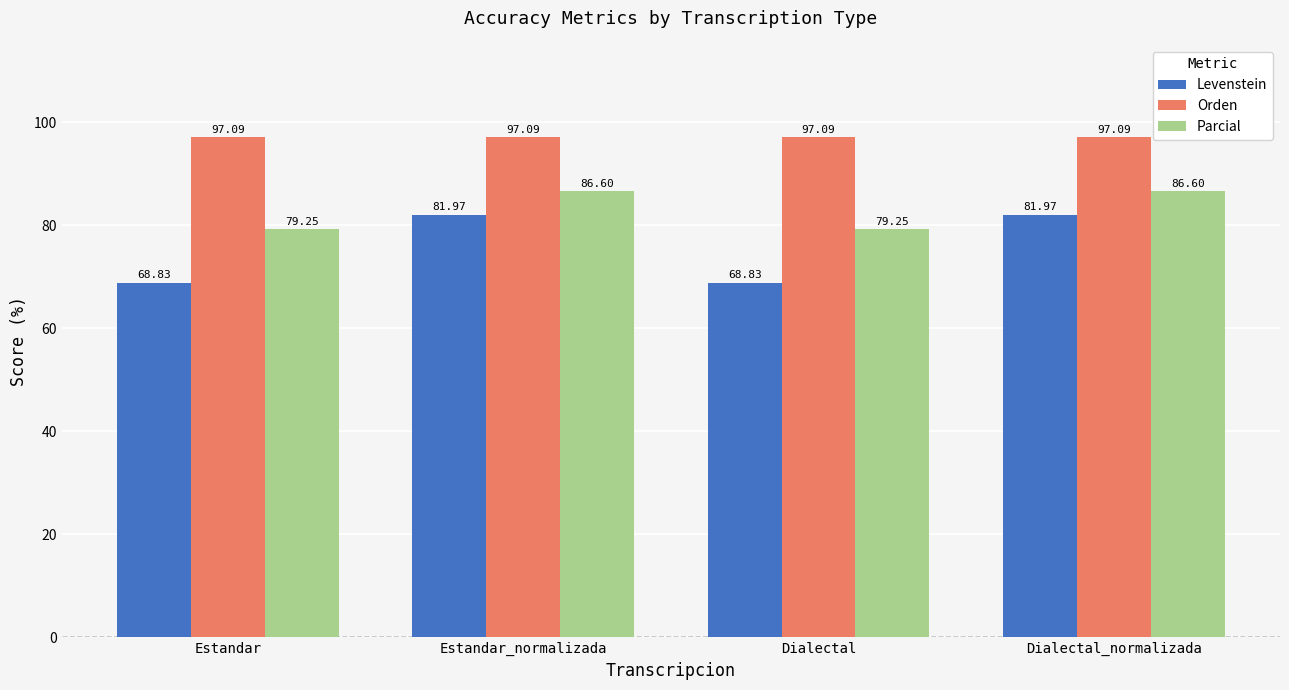

Between Estandar_normalizada and Dialectal, which series saw the biggest shift?

Levenstein